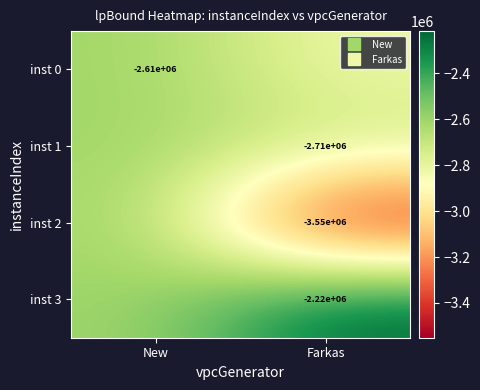

Is the value of inst 2 at Farkas greater than the value of inst 0 at New?

No